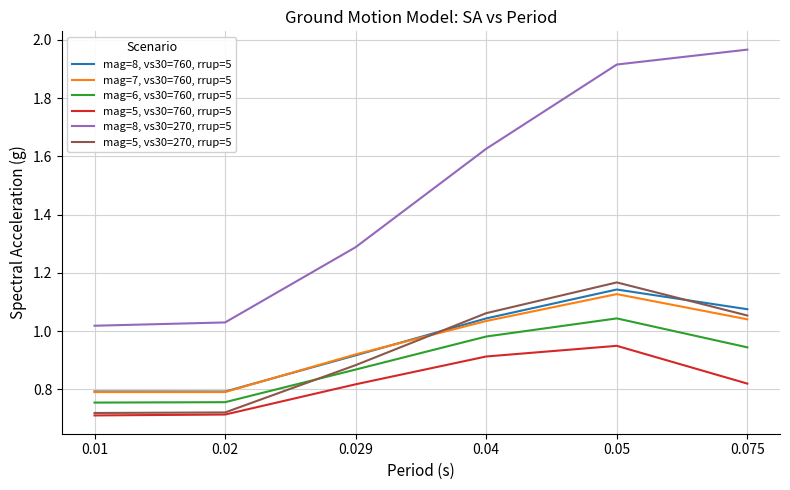

What is the difference between the highest and lowest values at 0.029?

0.5